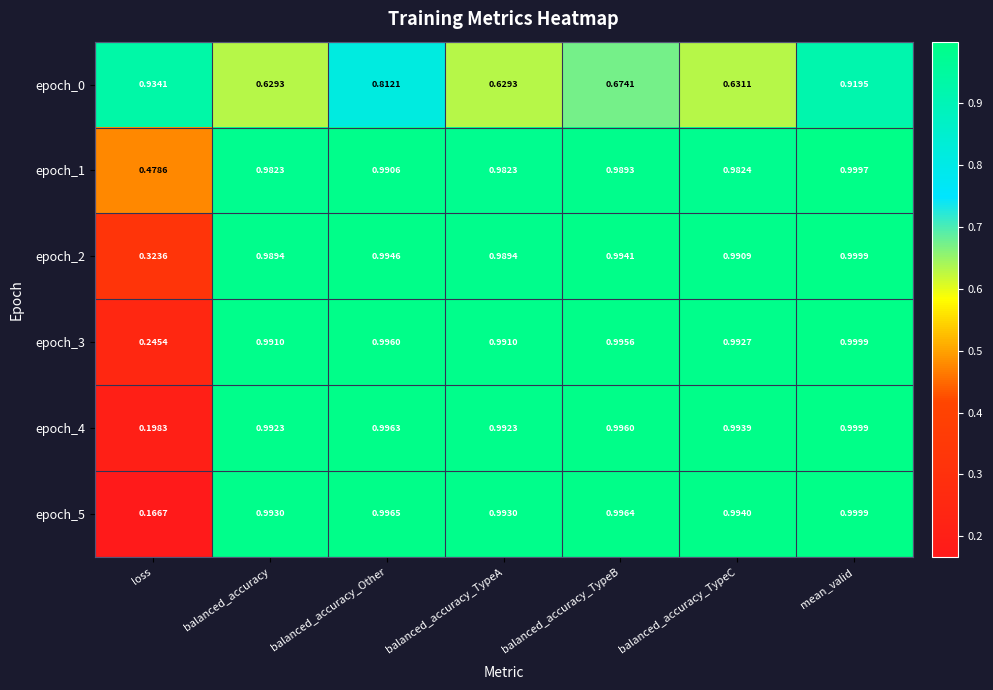

What is the difference between the highest and lowest values at balanced_accuracy?

0.4